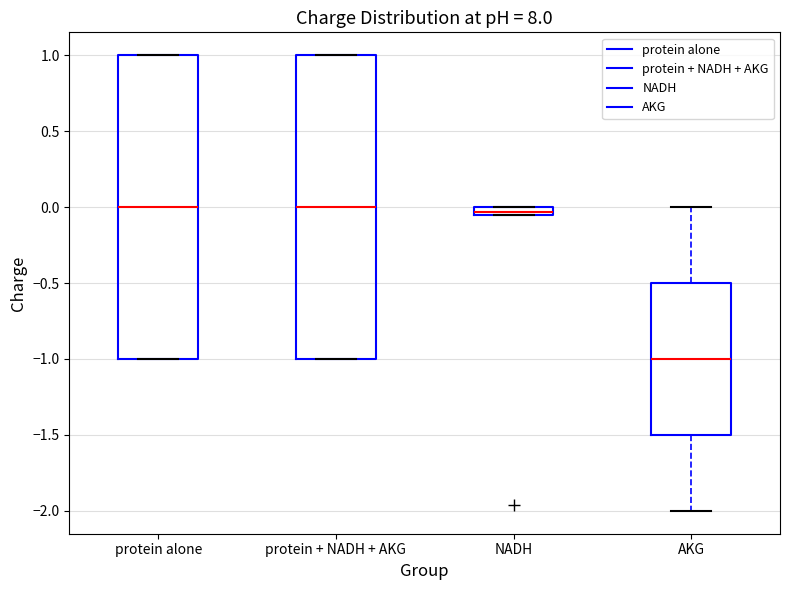

Which box's median line is the lowest?

AKG